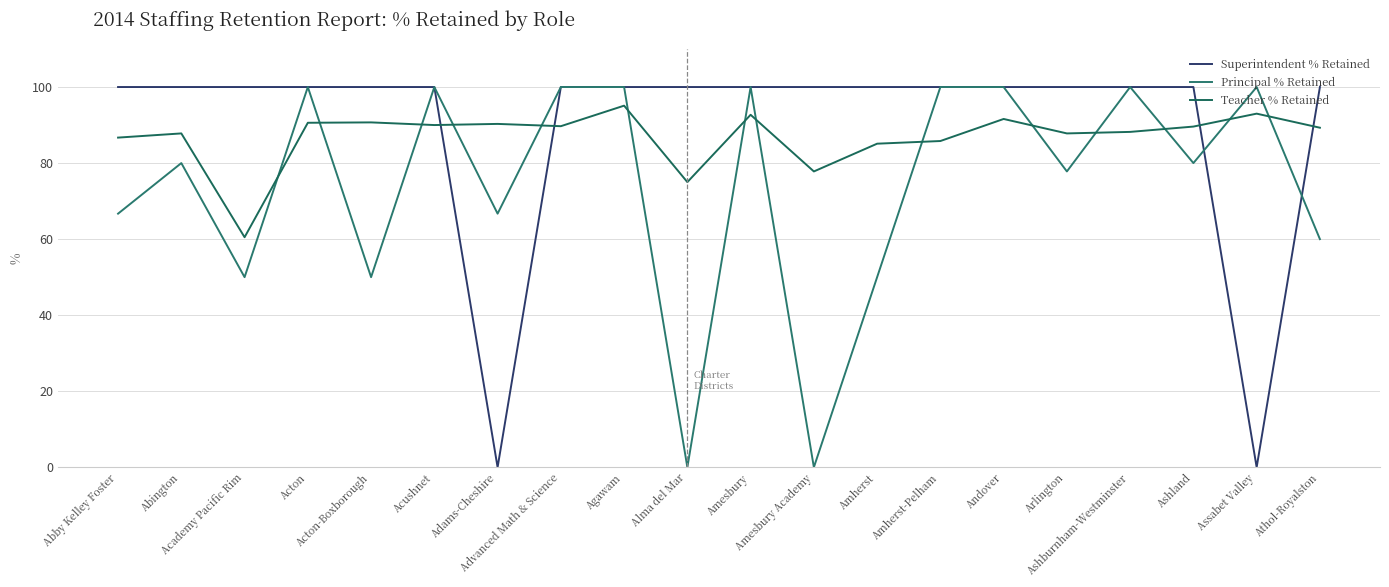

True or false: Superintendent % Retained has a value of 39.6 at Acushnet.

False